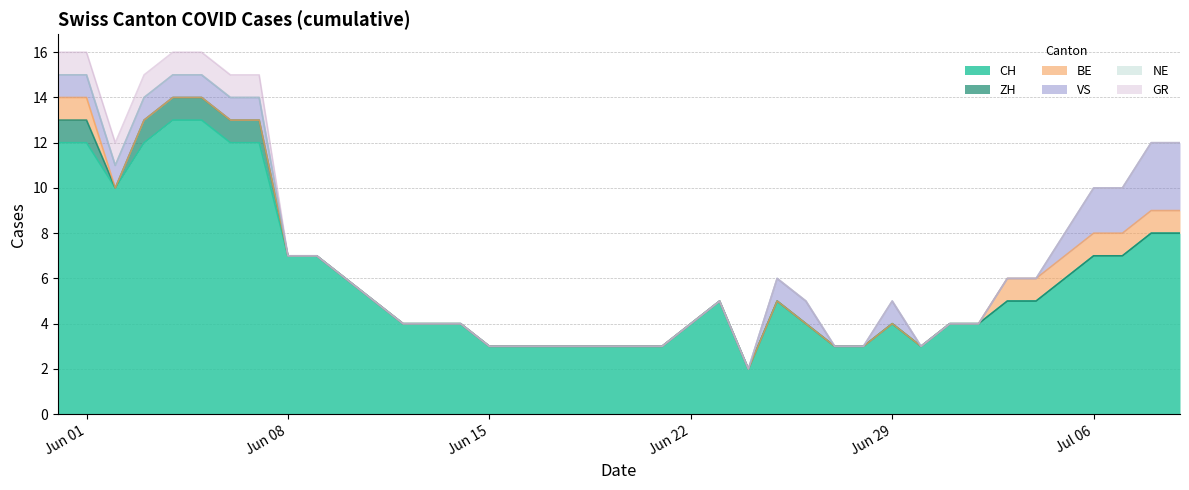

What is the label of the 11th point from the right?

2020-06-29